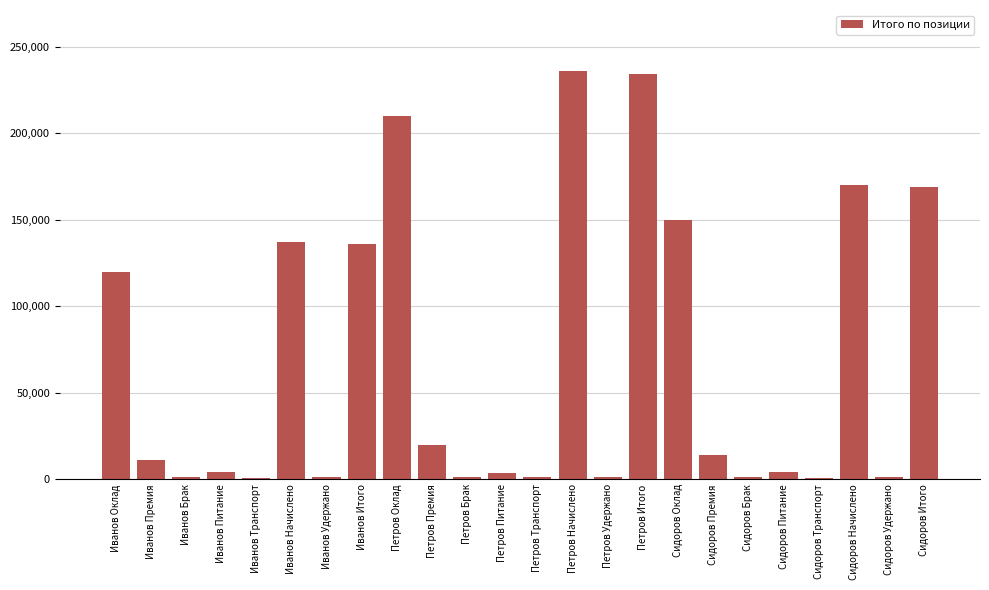

The value at Сидоров Начислено is 170158. True or false?

True